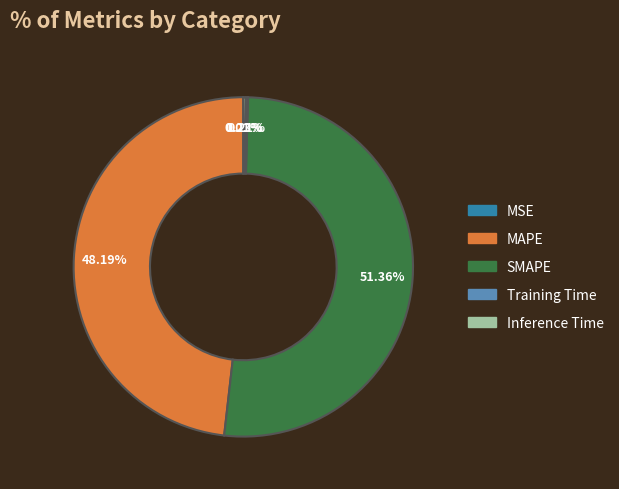

Which category has the biggest portion of the pie?

SMAPE